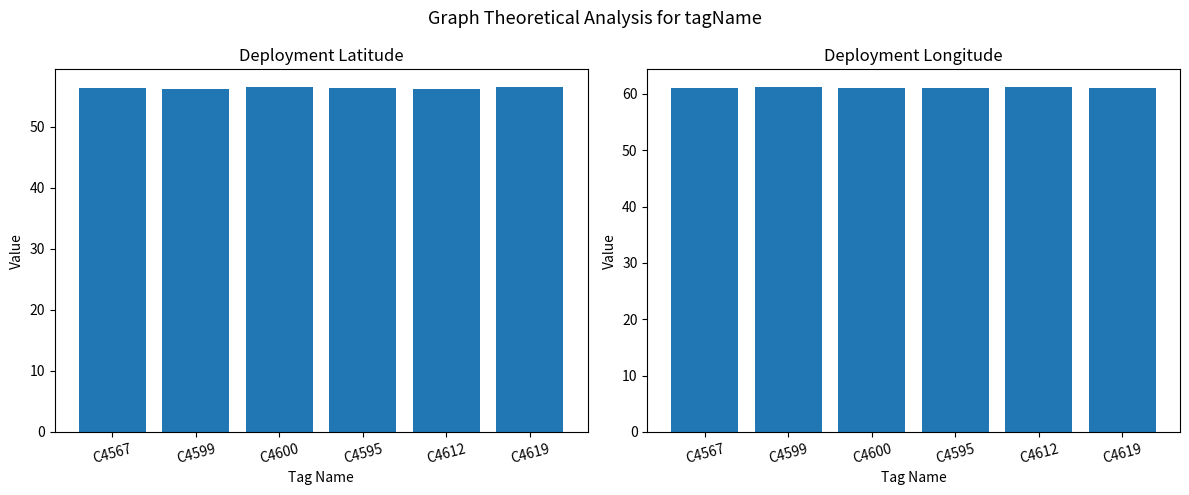

Reading left to right, extract all data points from this chart.

deplLat: C4567=56.4	C4599=56.3	C4600=56.6	C4595=56.4	C4612=56.3	C4619=56.6
deplLong: C4567=61.0	C4599=61.3	C4600=61.0	C4595=61.0	C4612=61.3	C4619=61.0